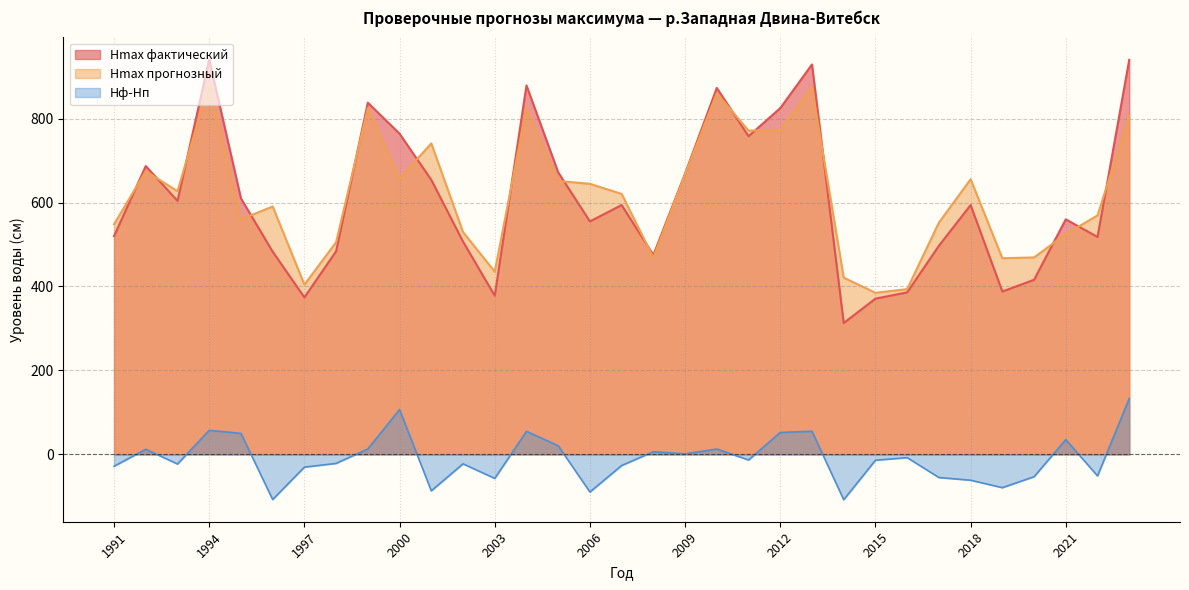

What is the average value of the Hф-Hп series?

-9.9